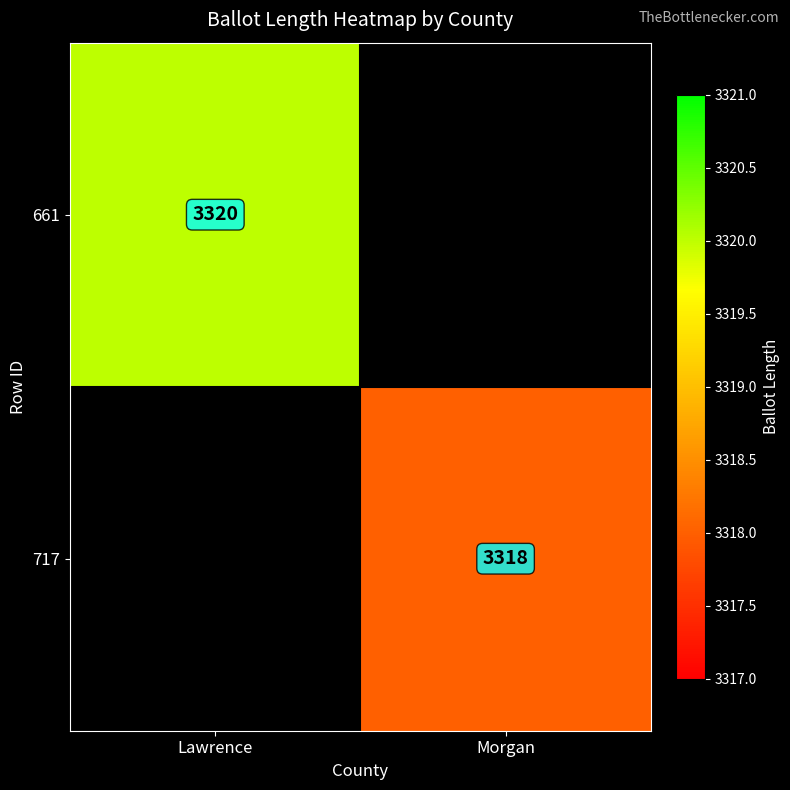

The 661 series shows 4610 at Lawrence. True or false?

False